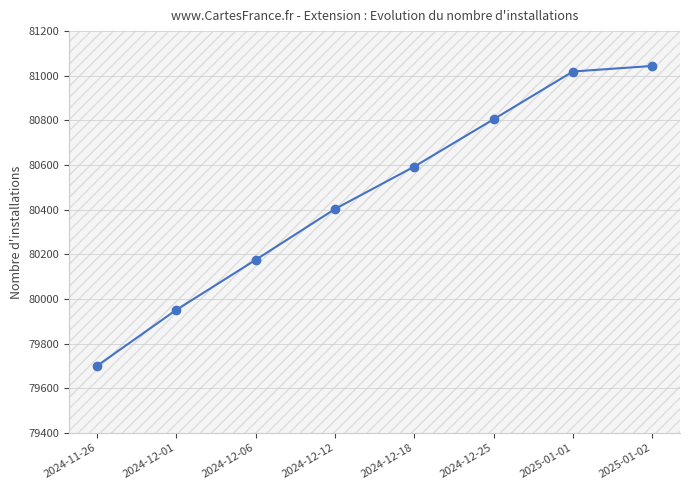

List the labels in order of value, smallest first.

2024-11-26, 2024-12-01, 2024-12-06, 2024-12-12, 2024-12-18, 2024-12-25, 2025-01-01, 2025-01-02